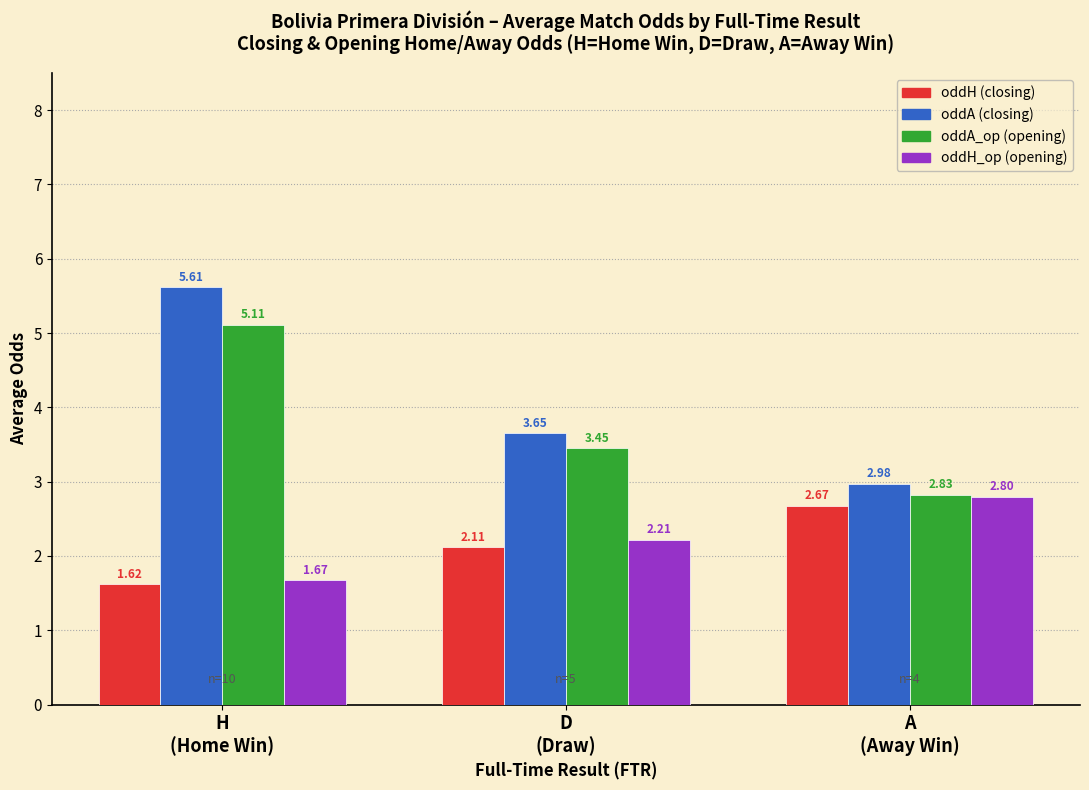

At how many categories does at least one series exceed 4?

1